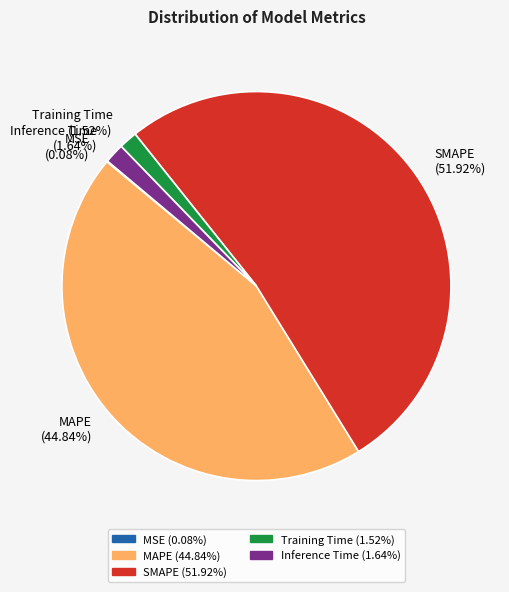

What is the majority slice?

SMAPE